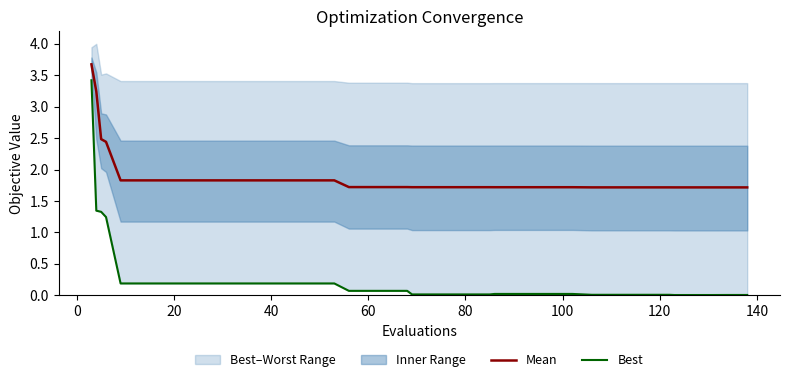

True or false: Best and Mean cross at least once.

False